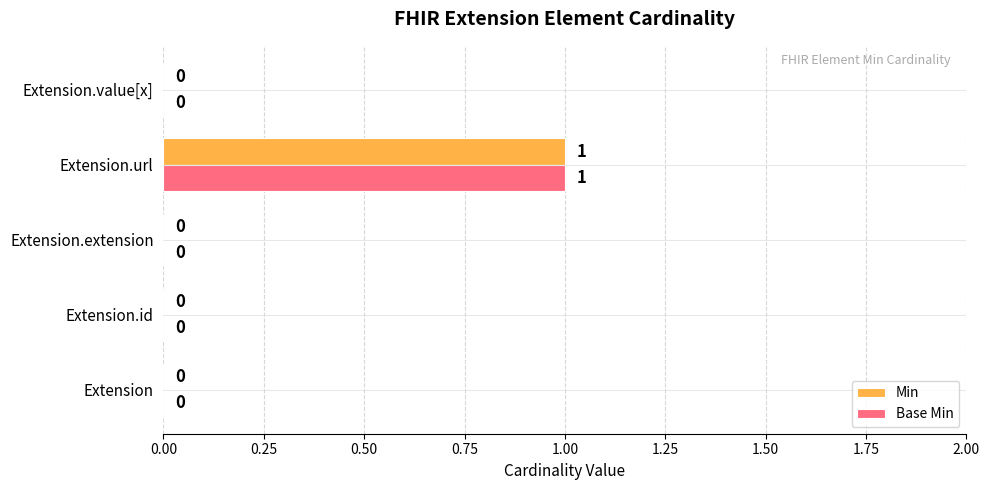

At which category is the sum across all series the highest?

Extension.url